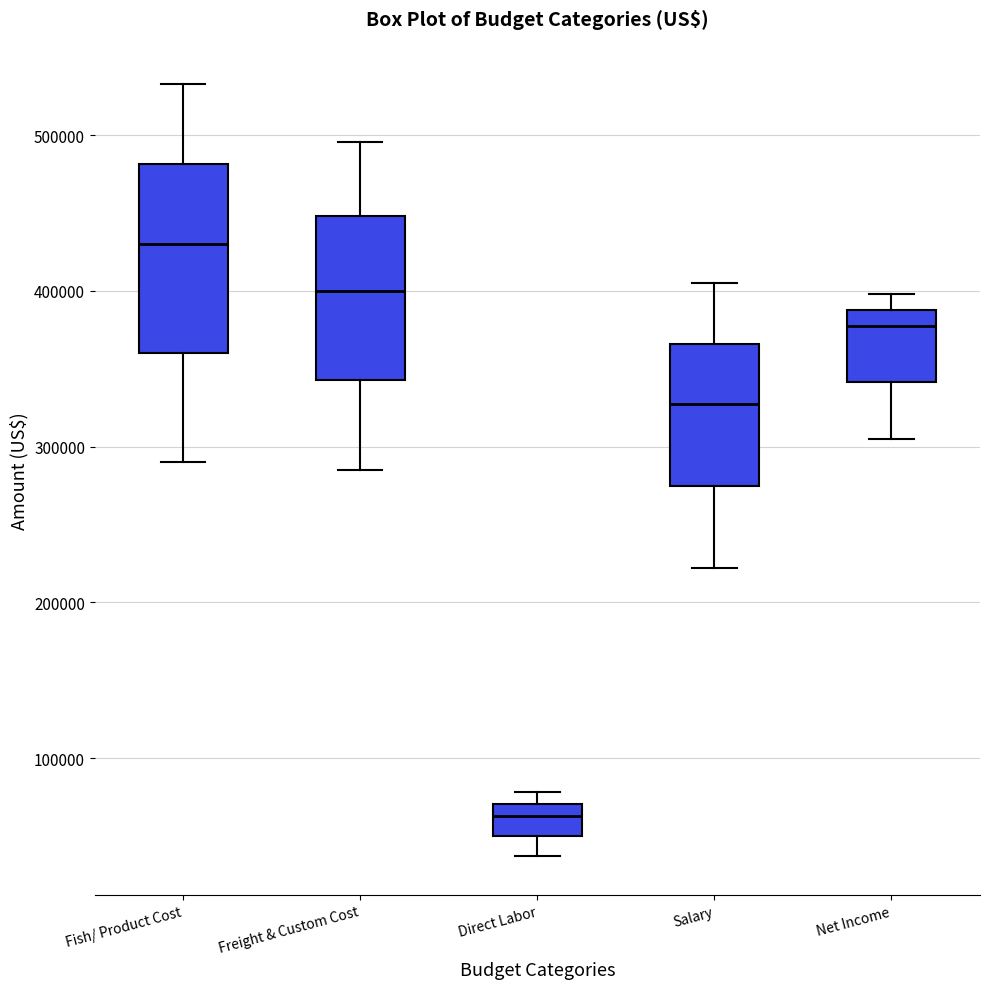

Reading left to right, transcribe this box plot: for each box, give where its median line is, the range the box spans, and where its two whiskers end, as read against the y-axis. The values are not printed on the chart, so give them approximately, as read against the axis.

Fish/ Product Cost: median 430000, box 360000 to 480000, whiskers 290000 to 530000
Freight & Custom Cost: median 400000, box 340000 to 450000, whiskers 290000 to 500000
Direct Labor: median 60000, box 50000 to 70000, whiskers 40000 to 80000
Salary: median 330000, box 270000 to 370000, whiskers 220000 to 410000
Net Income: median 380000, box 340000 to 390000, whiskers 310000 to 400000